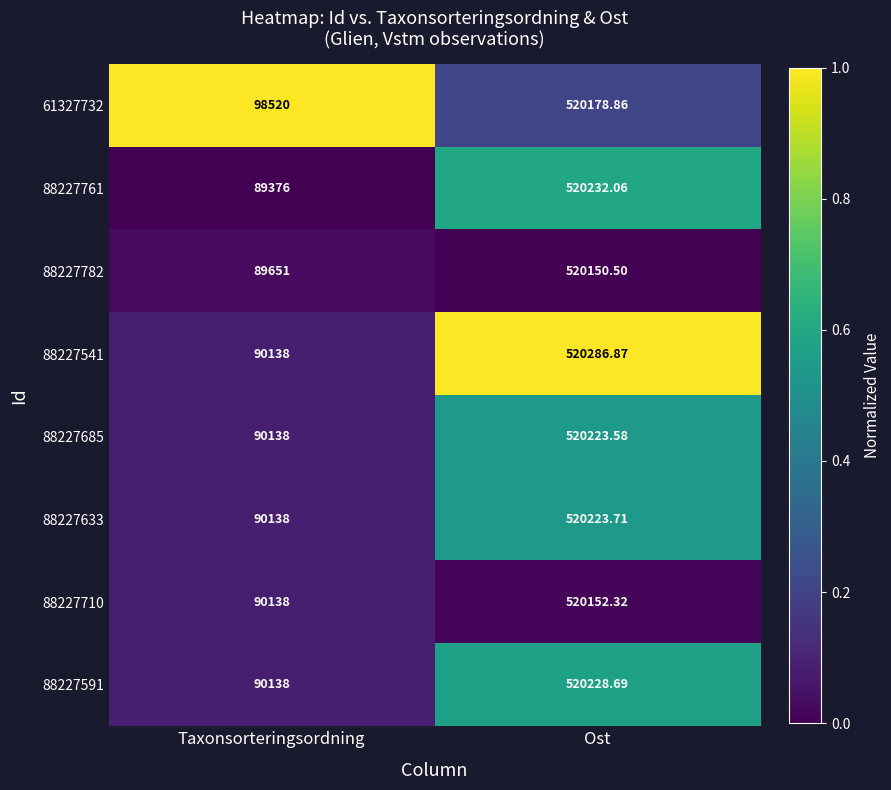

List the series in order of their peak value, highest first.

88227541, 88227761, 88227591, 88227633, 88227685, 61327732, 88227710, 88227782